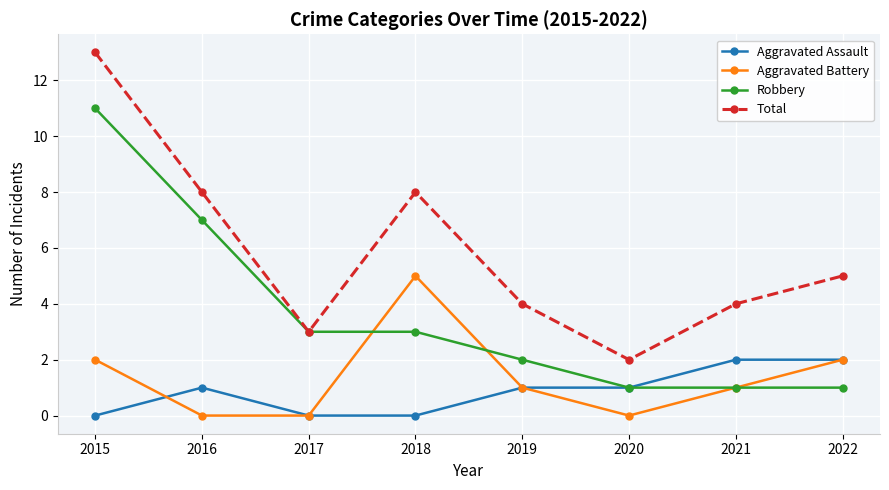

How many Robbery values are between 1 and 7?

7